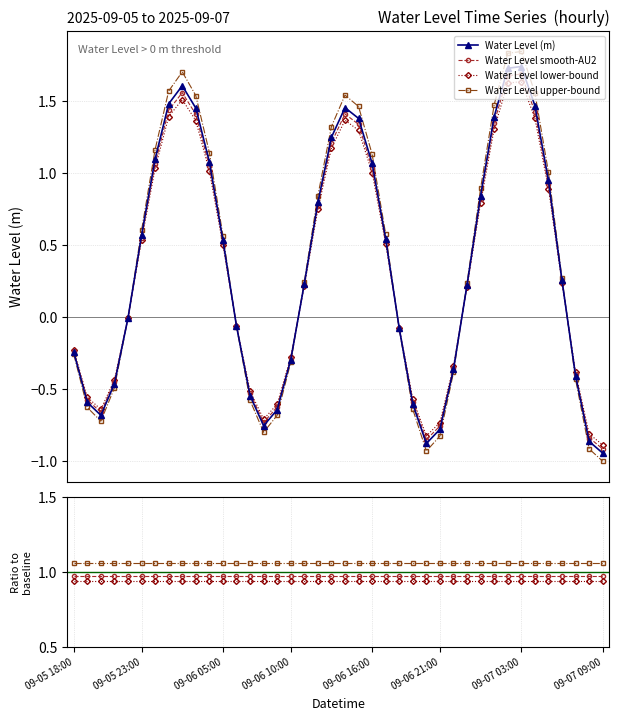

In Water Level smooth-AU2, how many points are higher than both neighbors (excluding endpoints)?

3